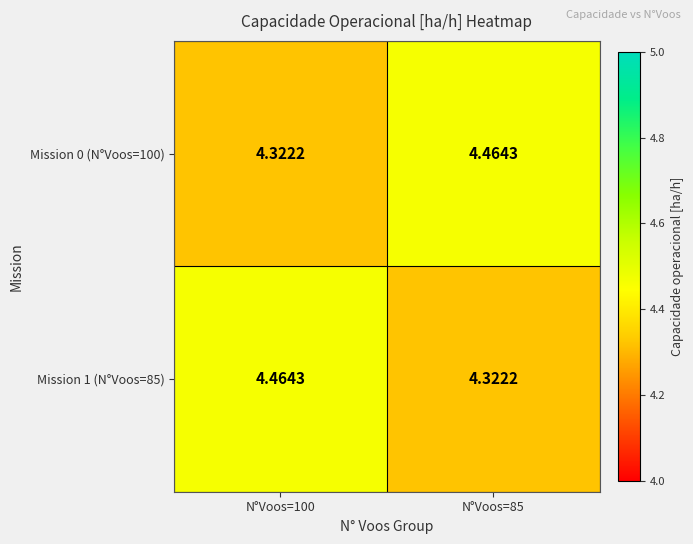

Count the number of categories in the chart.

2